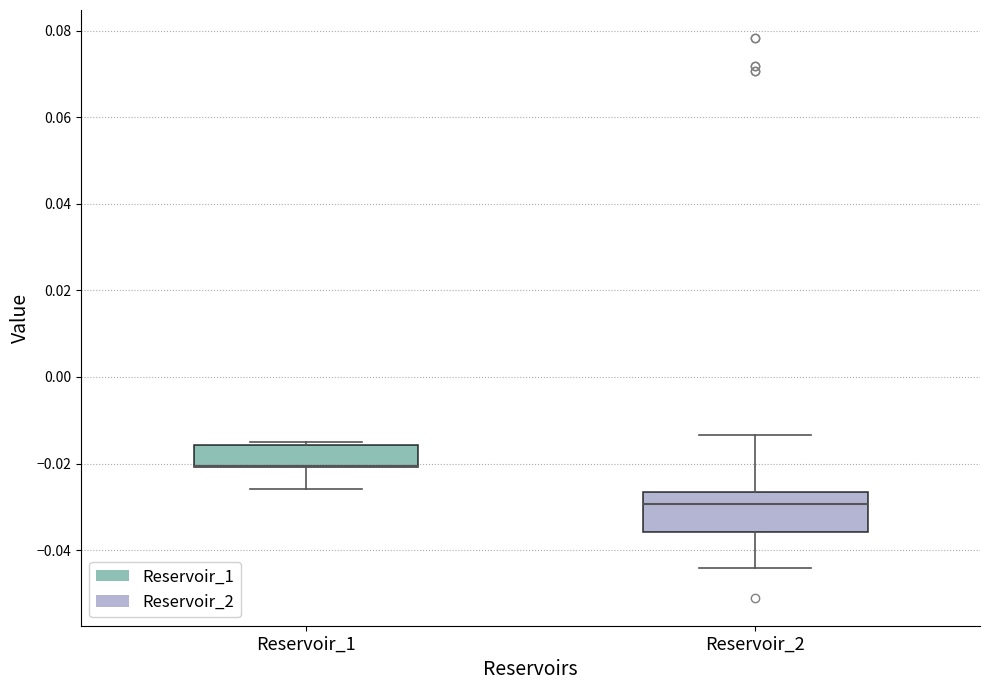

Reading left to right, read every box against the y-axis: the position of its median line, the range the box covers, and the ends of its whiskers. The values are not printed on the chart, so give them approximately, as read against the axis.

Reservoir_1: median -0.020 (drawn on the box's lower edge), box -0.020 to -0.016, whiskers -0.026 to -0.016
Reservoir_2: median -0.030, box -0.036 to -0.026, whiskers -0.044 to -0.014